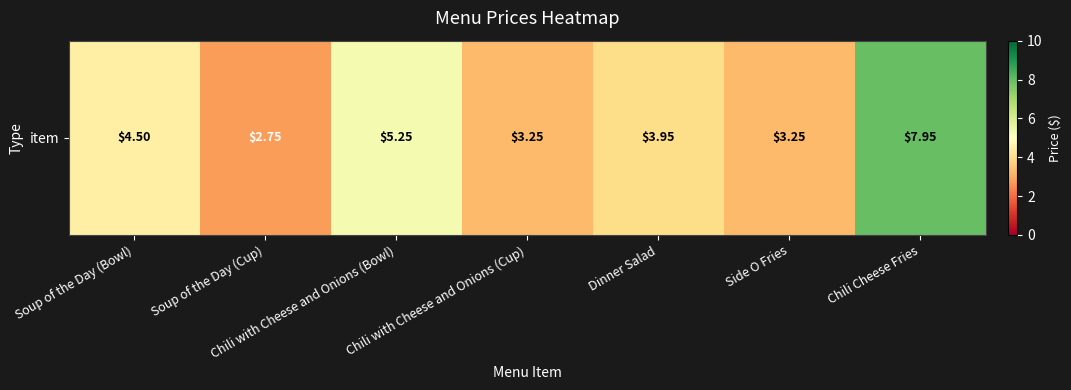

Which has a higher value, Side O Fries or Chili Cheese Fries?

Chili Cheese Fries